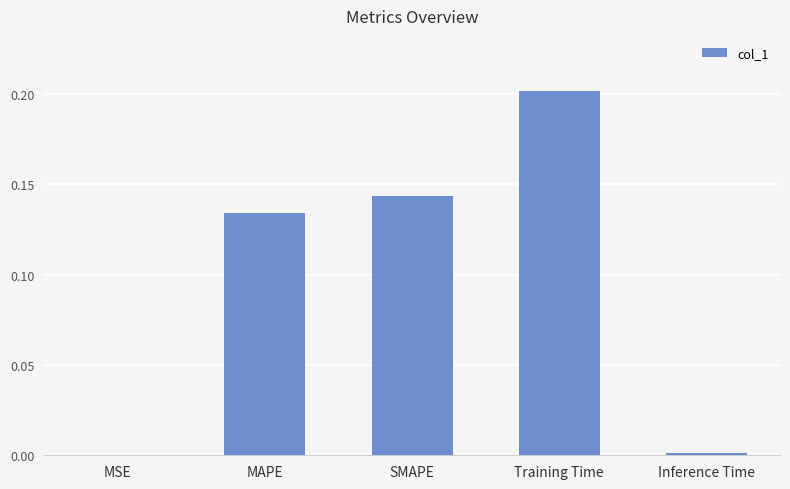

The chart shows a value of 0.3 at Training Time. True or false?

False